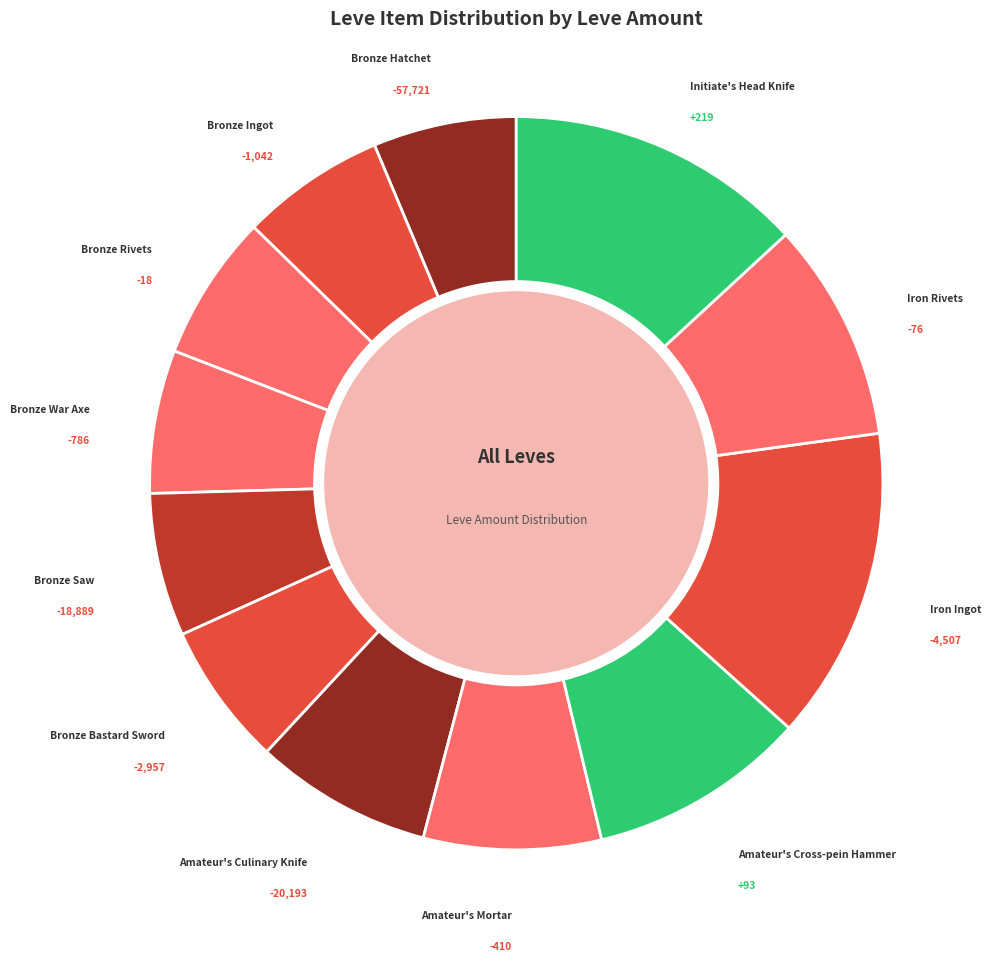

How many segments does this pie chart have?

12